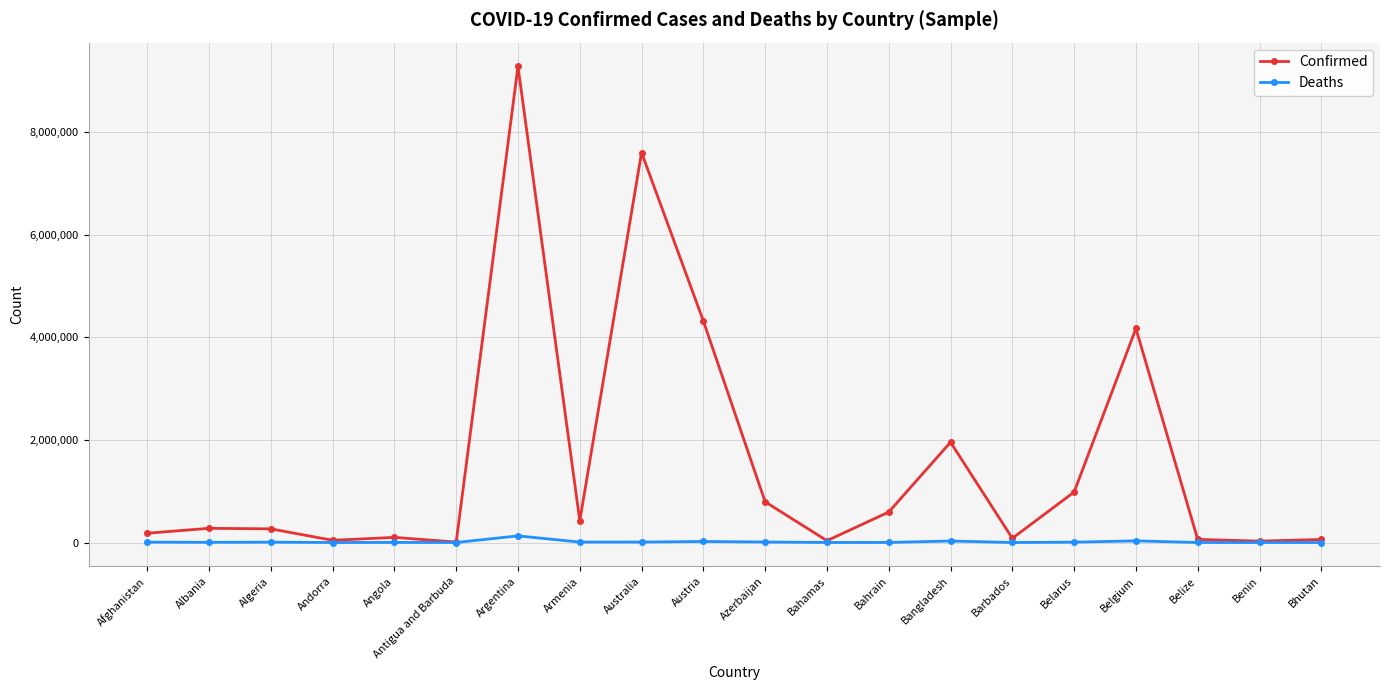

List the series in order of their overall mean, lowest first.

Deaths, Confirmed